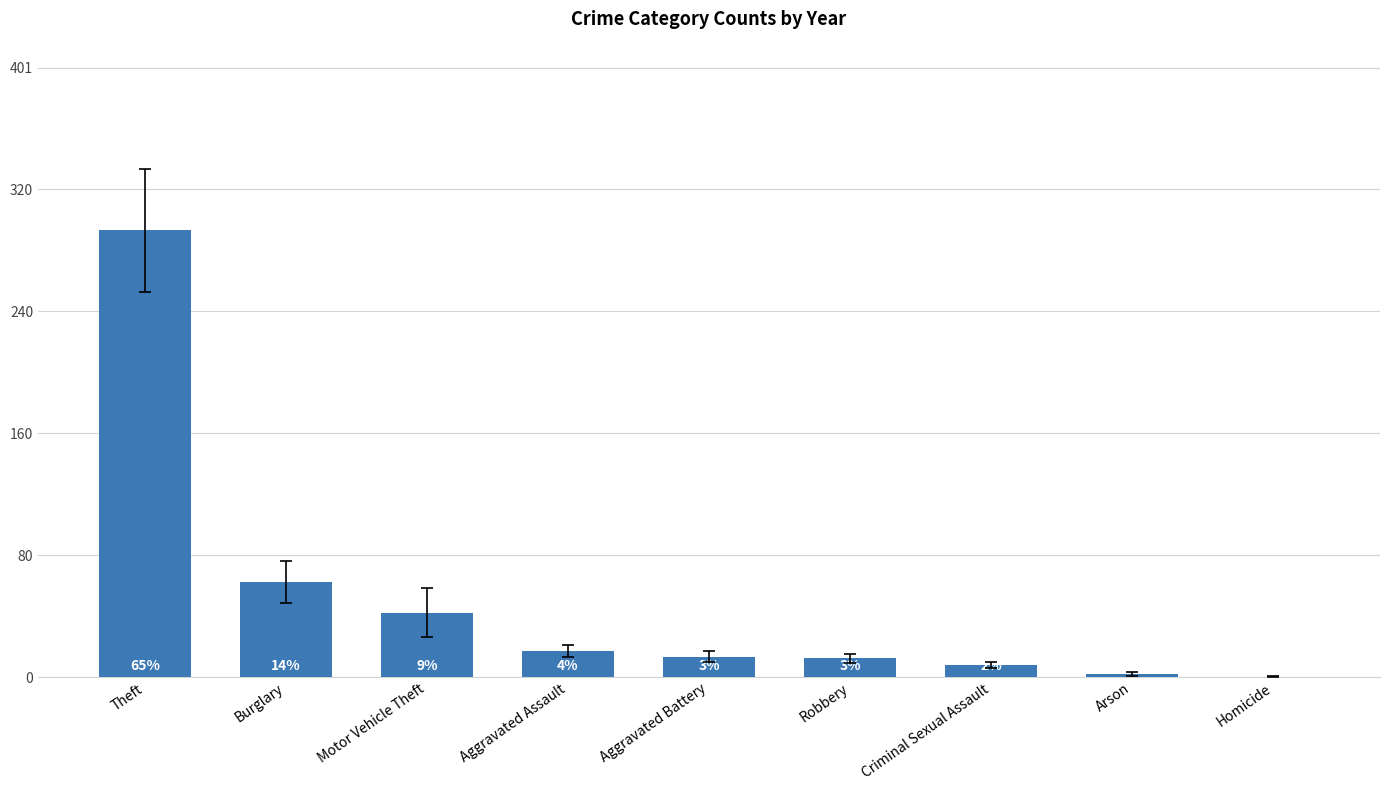

What is the difference between the values at Aggravated Assault and Motor Vehicle Theft?

25.5